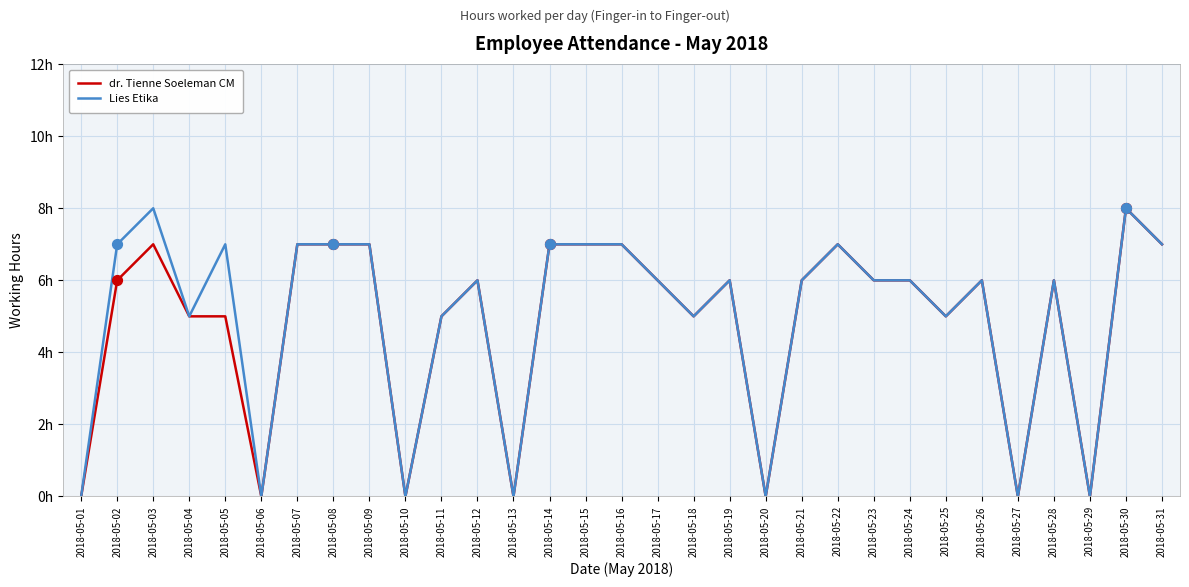

What are all the series names shown in the legend?

dr. Tienne Soeleman CM, Lies Etika